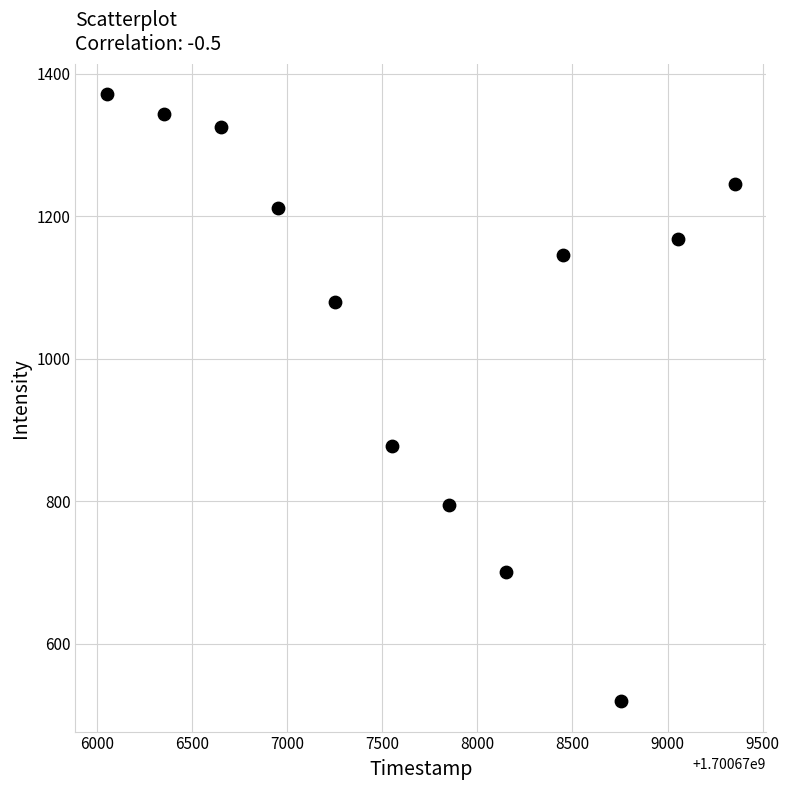

What is the average X value?

1700677703.0